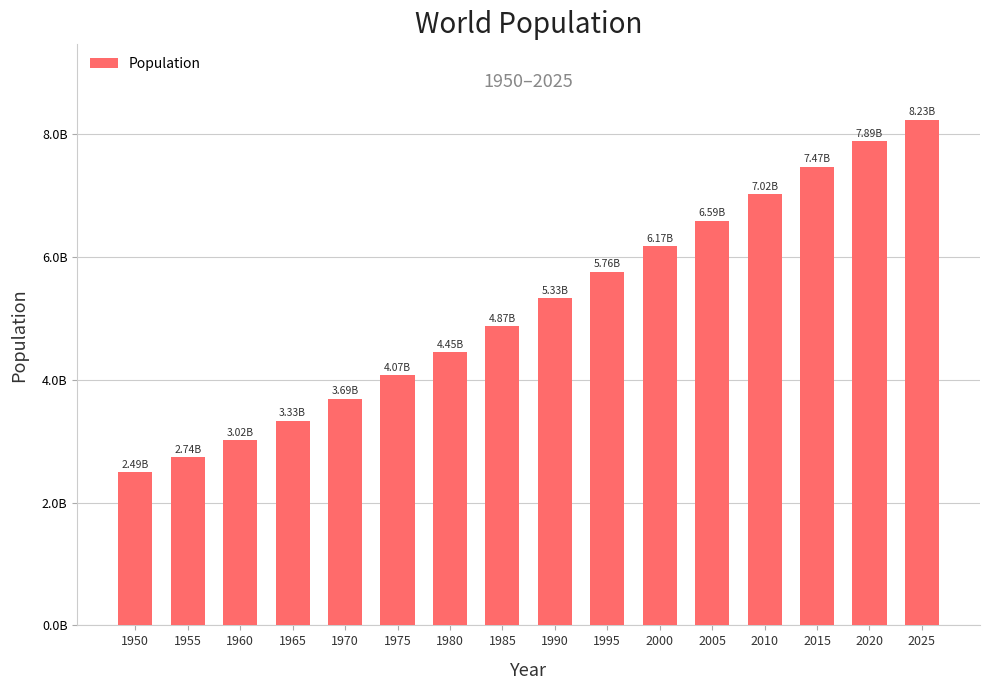

List the labels in order of value, largest first.

2025, 2020, 2015, 2010, 2005, 2000, 1995, 1990, 1985, 1980, 1975, 1970, 1965, 1960, 1955, 1950